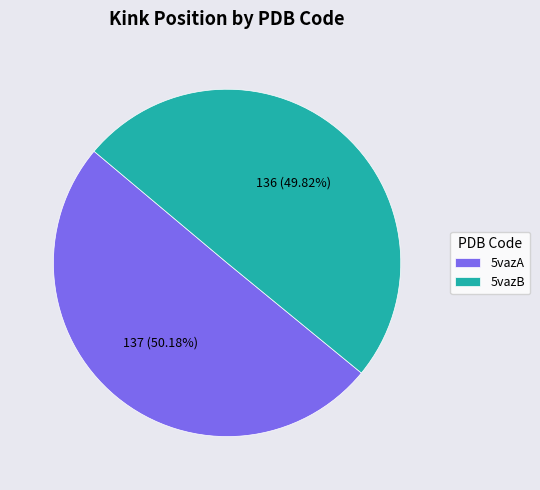

What is the ratio of the value at 5vazB to the value at 5vazA?

1.0